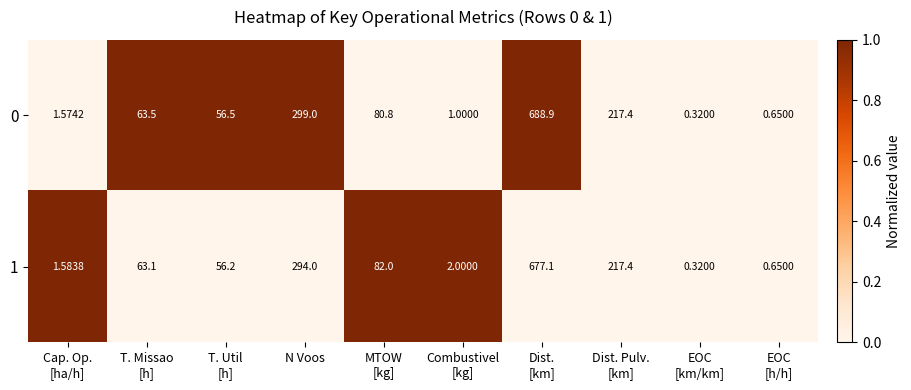

Rank the series by their average value, from highest to lowest.

0, 1